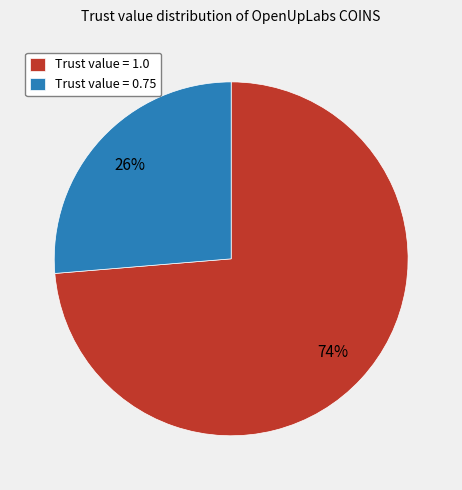

To the nearest percent, what is the average slice percentage?

50%